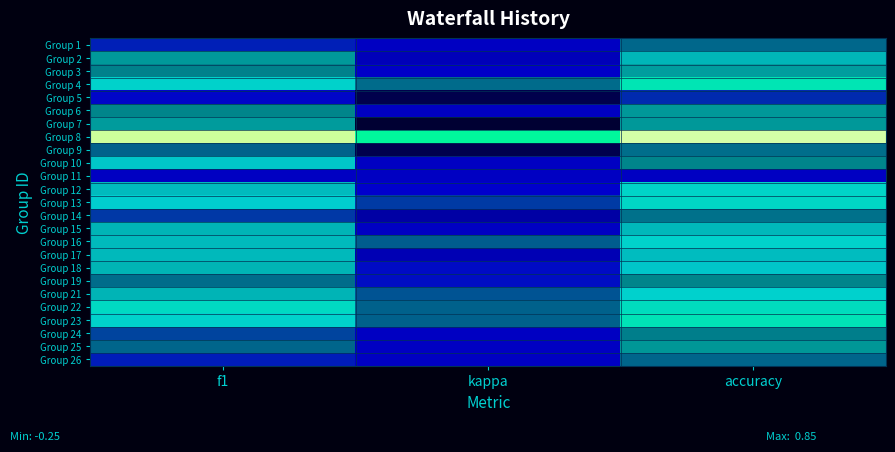

What is the total value across all series at accuracy?

10.2